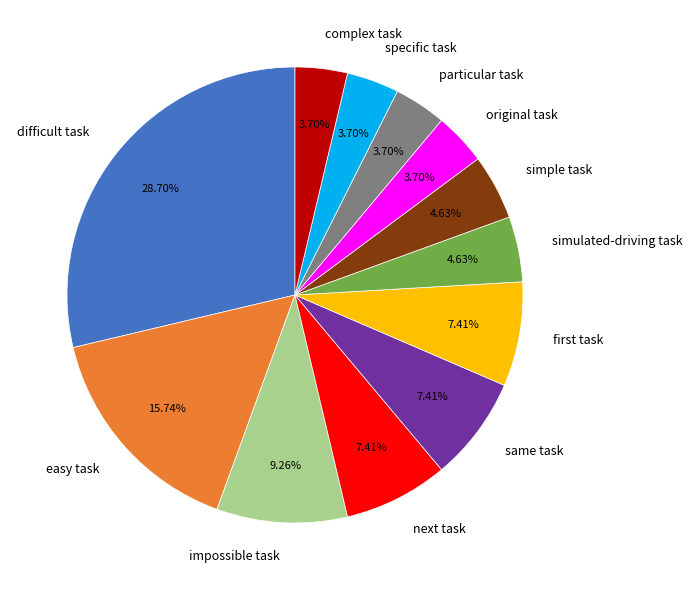

To the nearest percent, what is the difference between the impossible task and complex task slice percentages?

6%